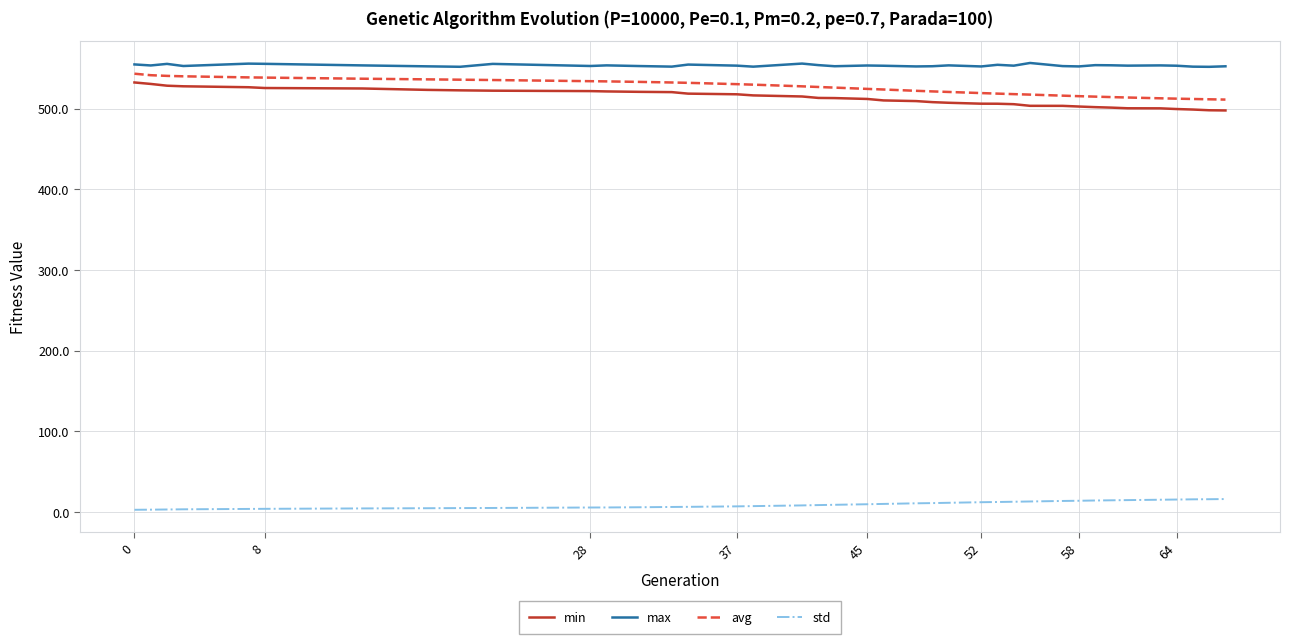

At how many categories does at least one series exceed 181?

39